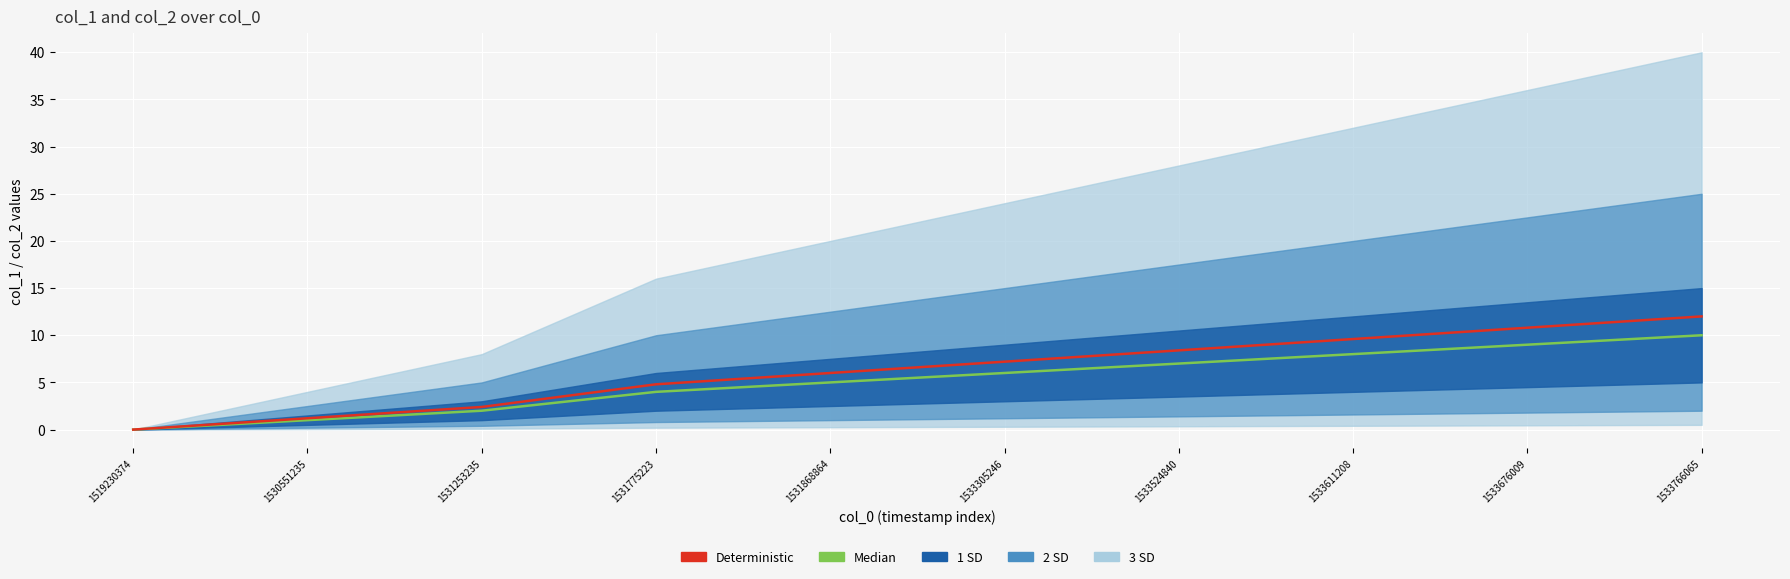

At which label is Median closest to 5?

1531868864